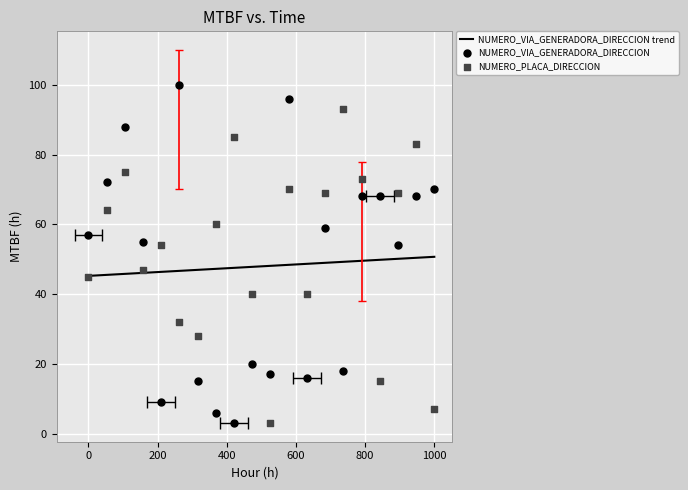

At how many categories does at least one series exceed 33?

18